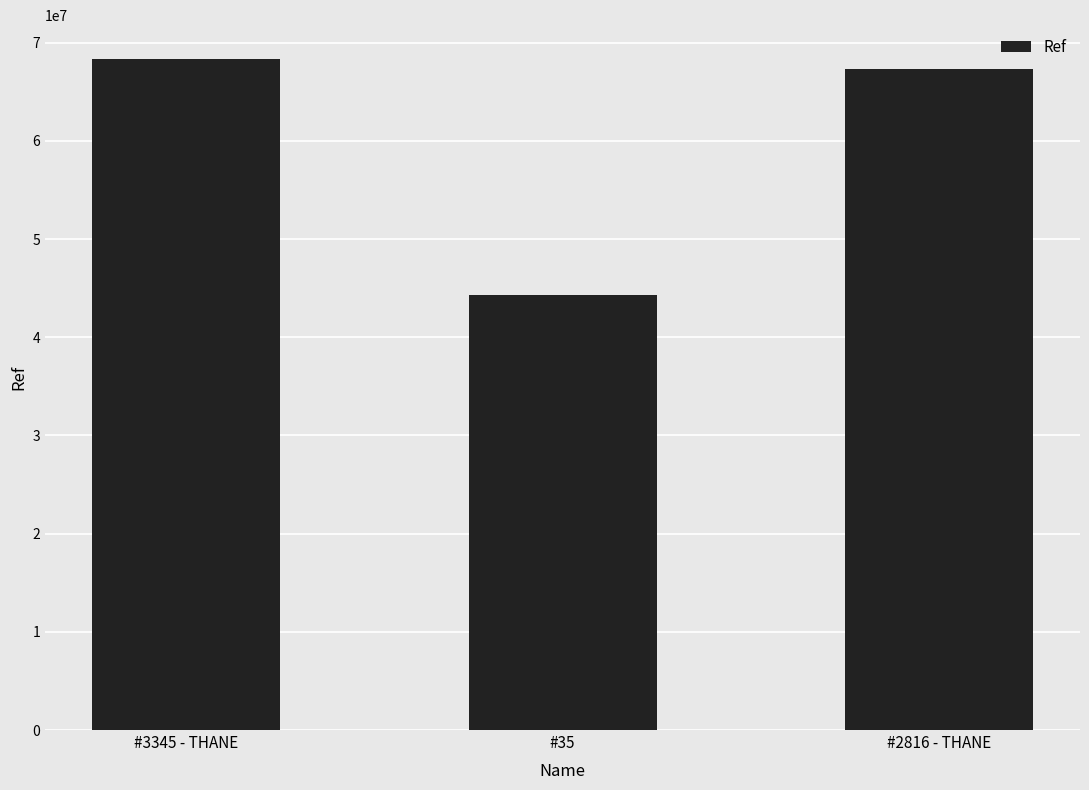

How many data points are less than 67335750?

1